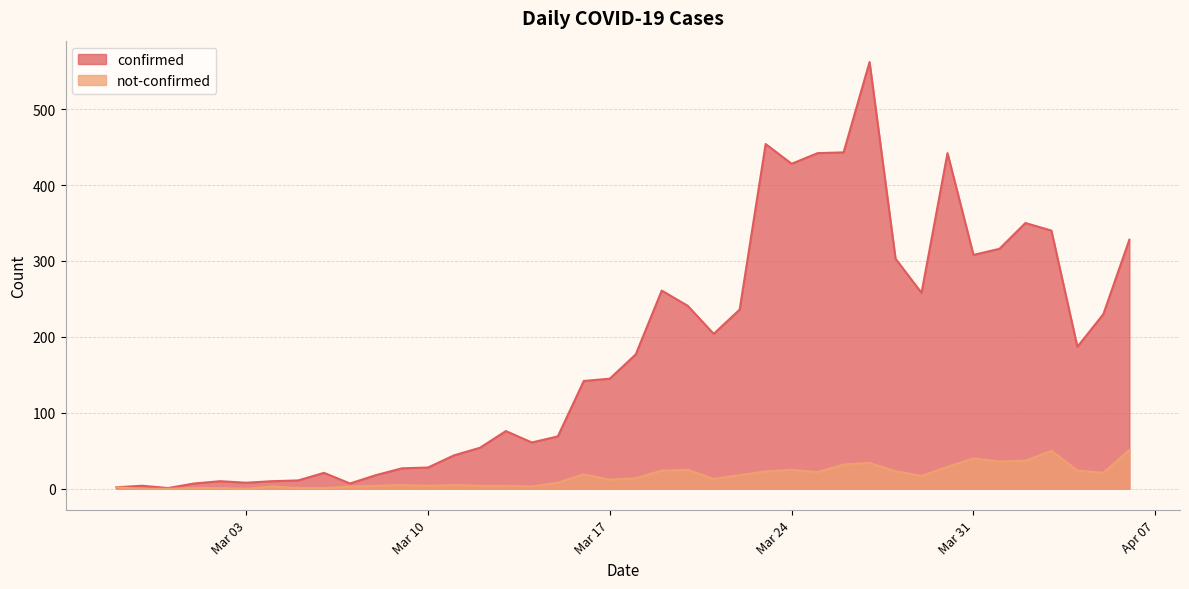

At which label does confirmed first exceed 177?

2020-03-19